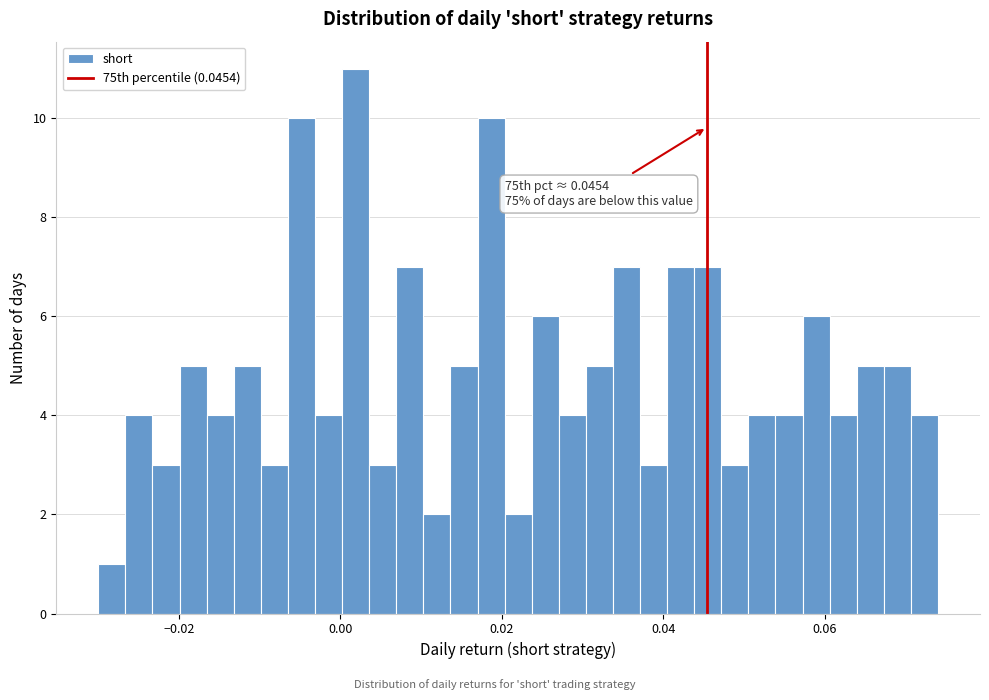

Read against the x-axis, roughly where is the centre of the tallest bar?

0.002